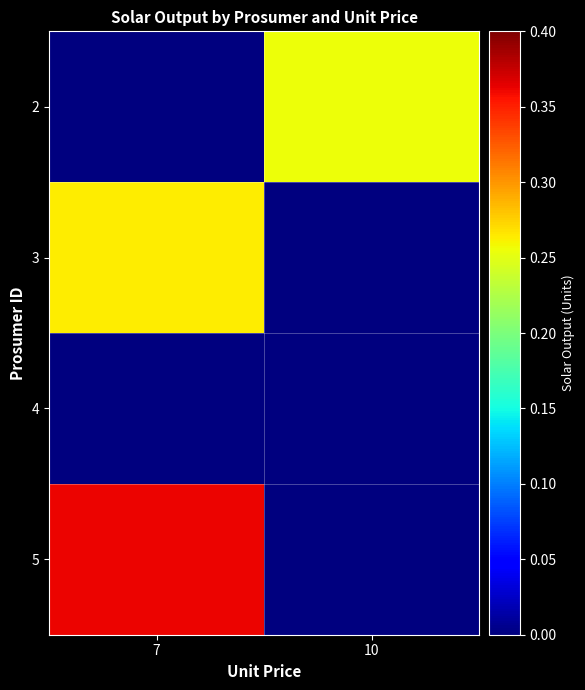

Reading right to left, what are all the values shown in this chart?

2: 10=0.3	7=0.0
3: 10=0.0	7=0.3
4: 10=0.0	7=0.0
5: 10=0.0	7=0.4